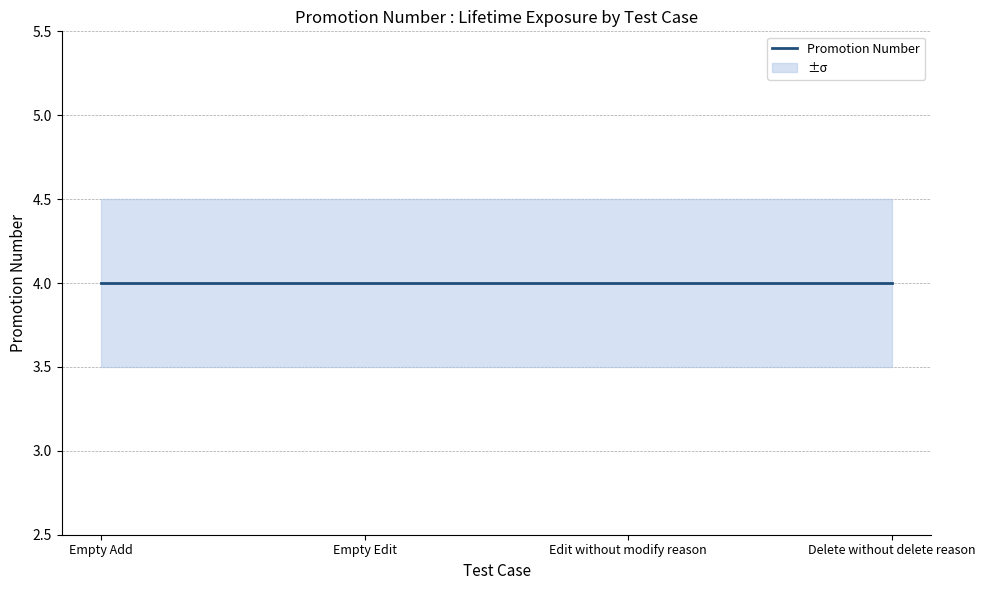

The Promotion Number lower series shows 2.3 at Edit without modify reason. True or false?

False